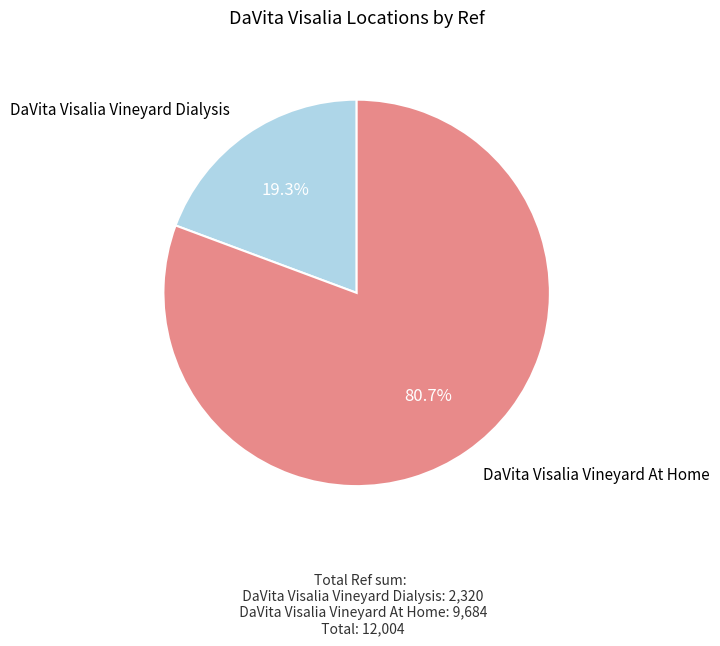

Does any single category account for the majority?

Yes